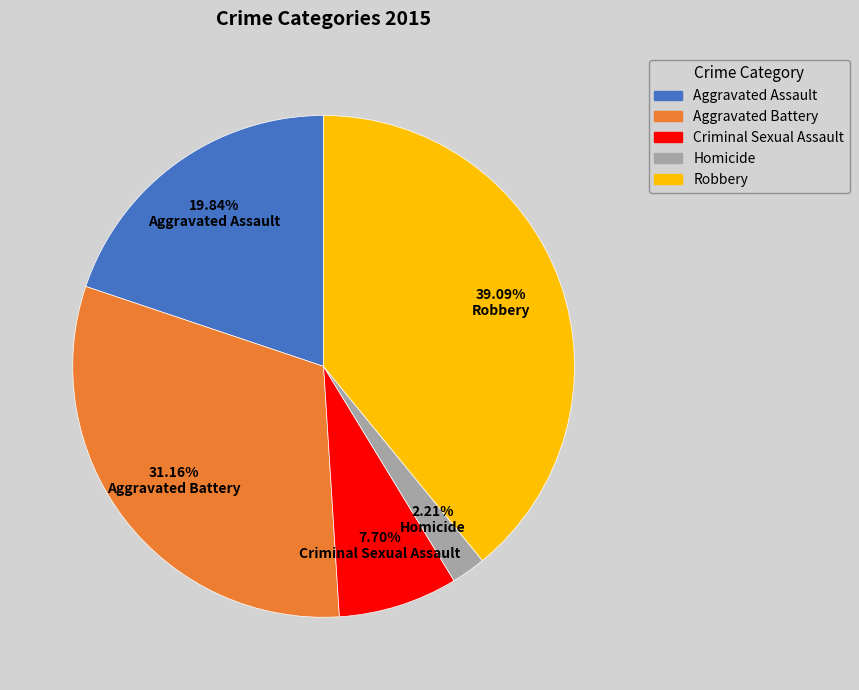

Does any single category account for the majority?

No